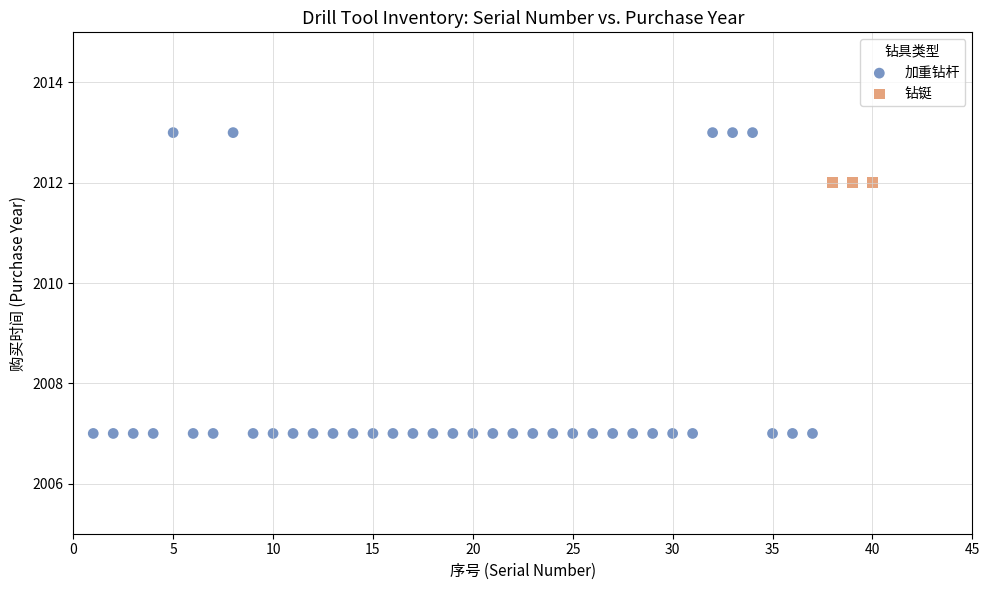

Which series reaches the maximum Y coordinate?

加重钻杆